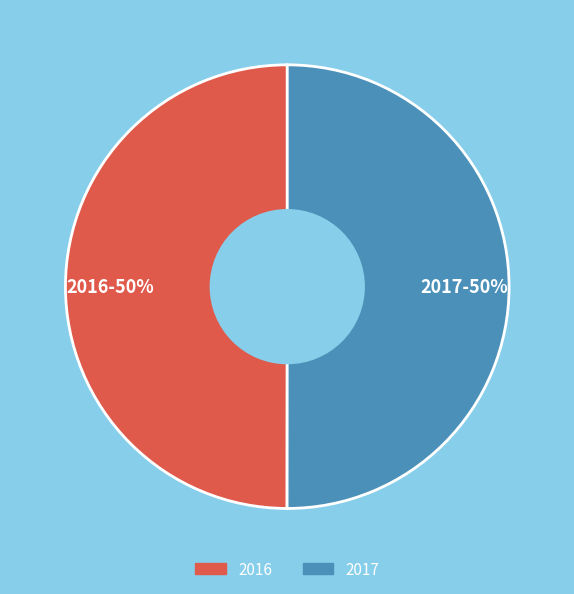

The 2016 slice represents 42% of the pie. True or false?

False